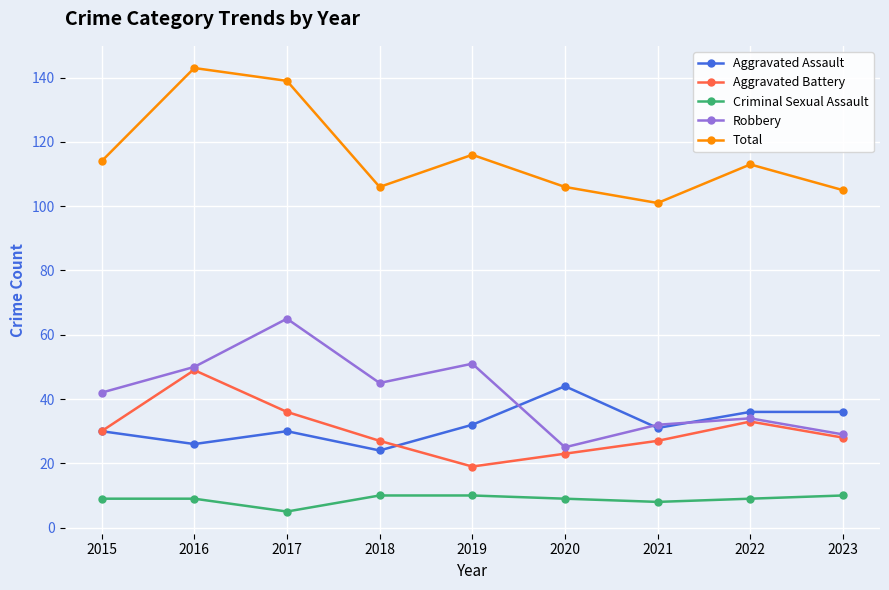

In Robbery, how many points are higher than both neighbors (excluding endpoints)?

3